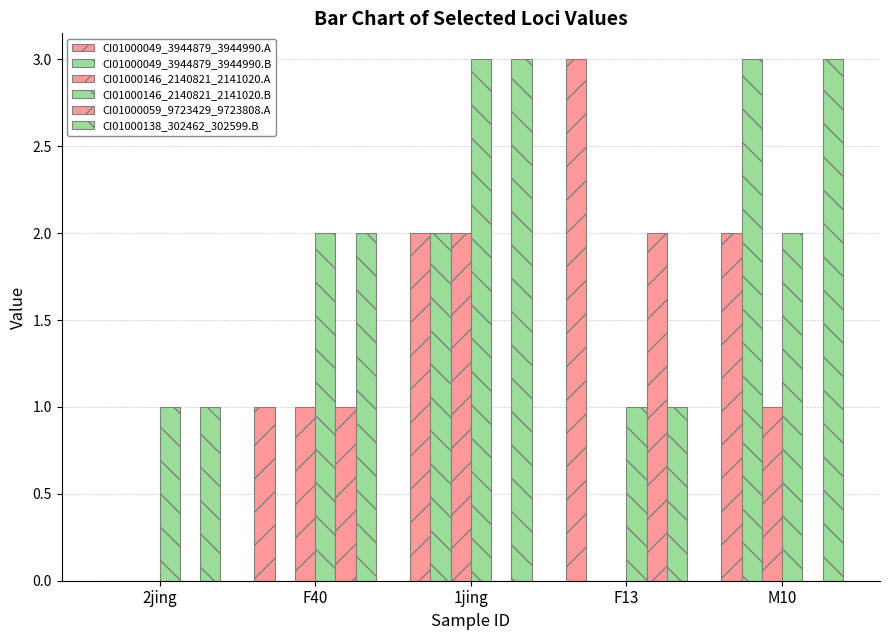

How many distinct data groups are displayed?

6